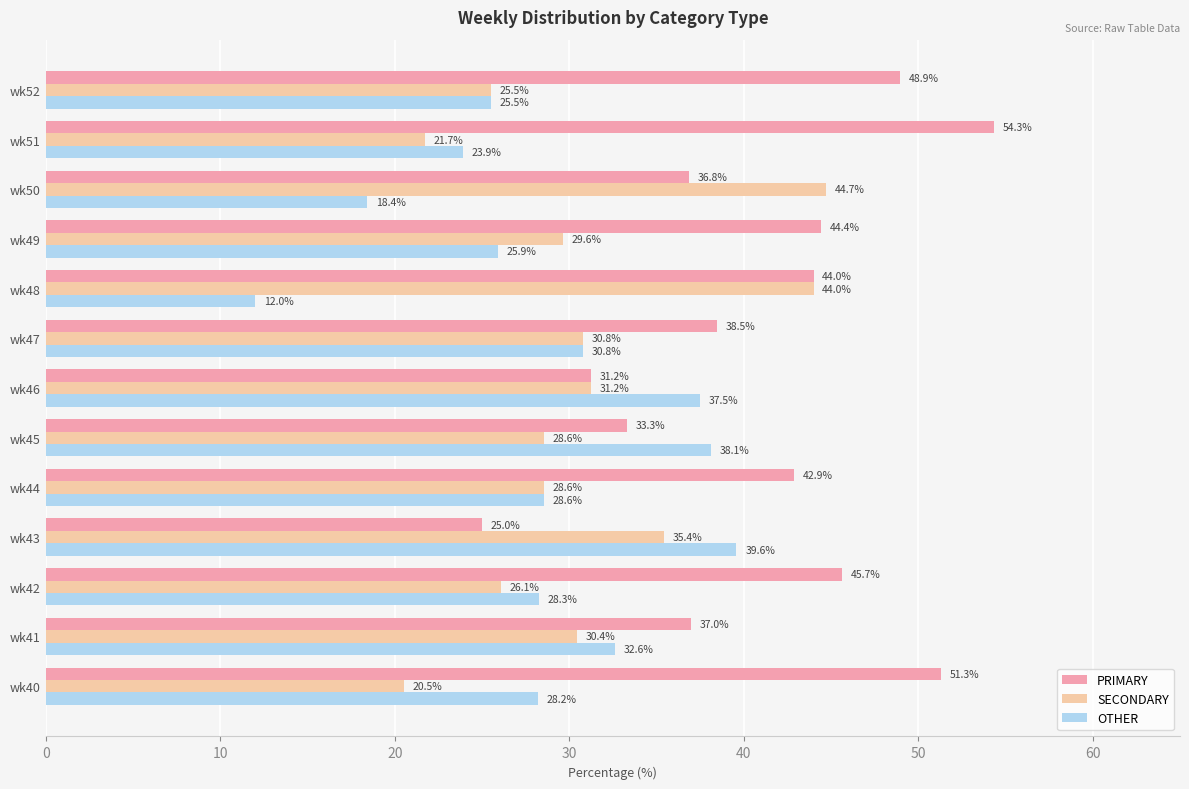

How many values in the PRIMARY series are below 42?

6